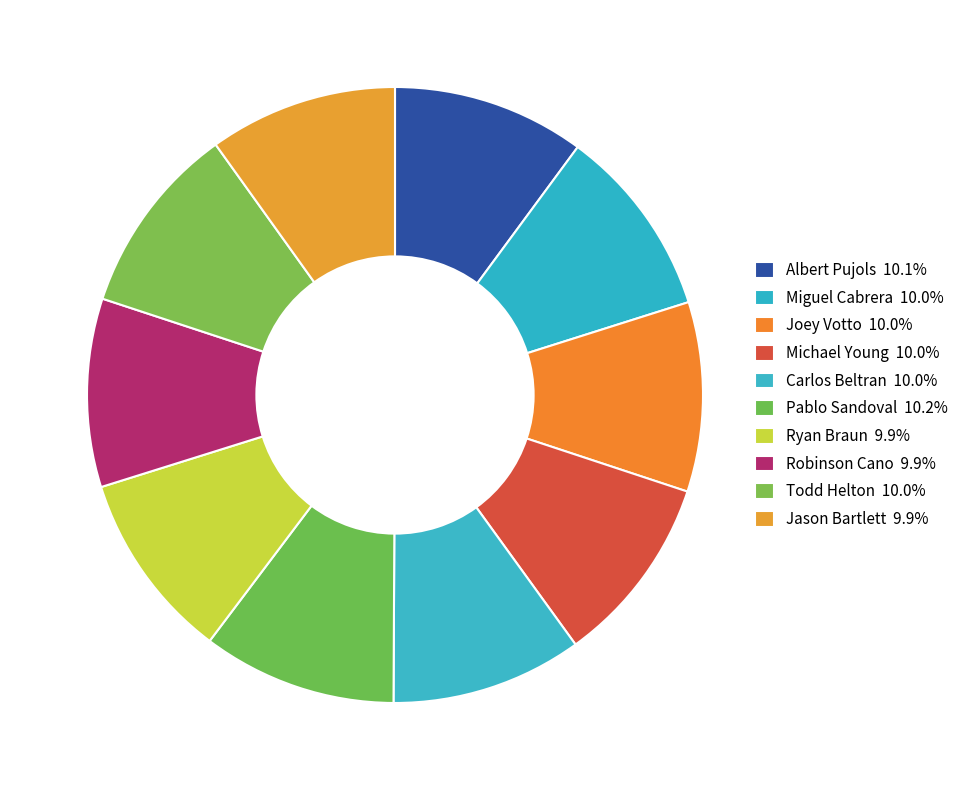

The Jason Bartlett slice represents 10% of the pie. True or false?

True